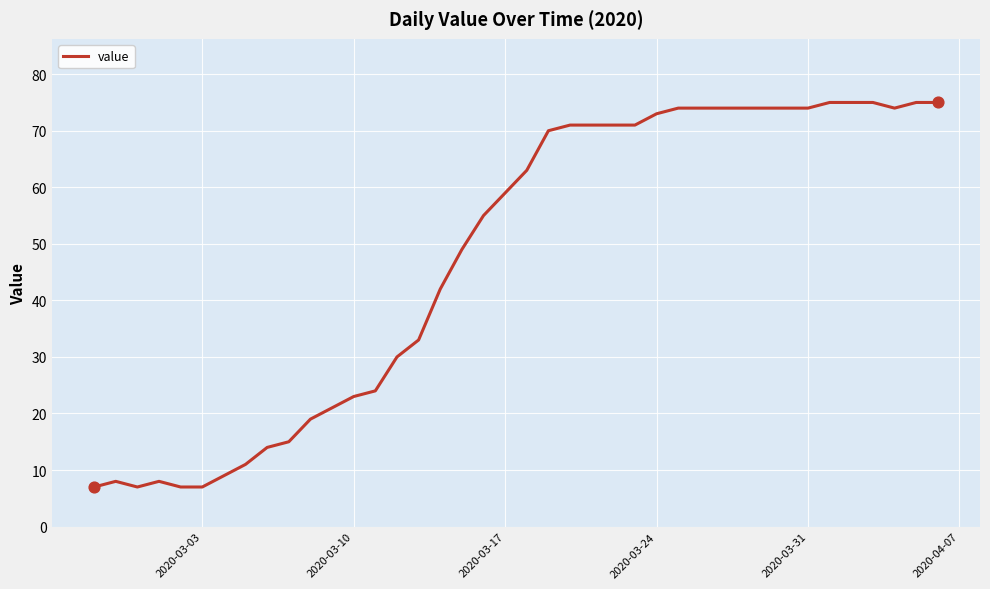

What is the difference between the maximum and minimum values?

68